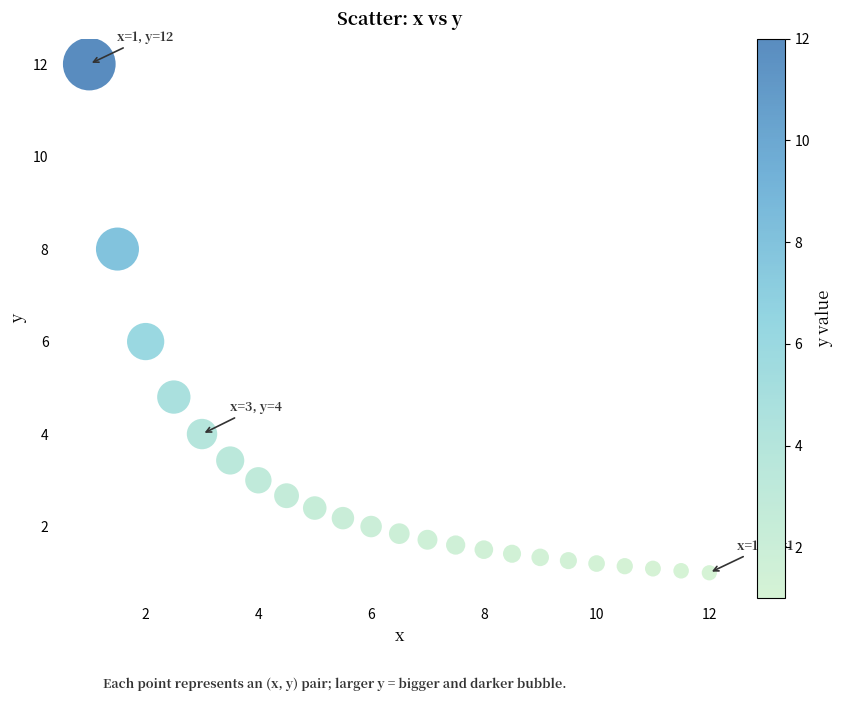

What is the range of X values (max minus min)?

11.0